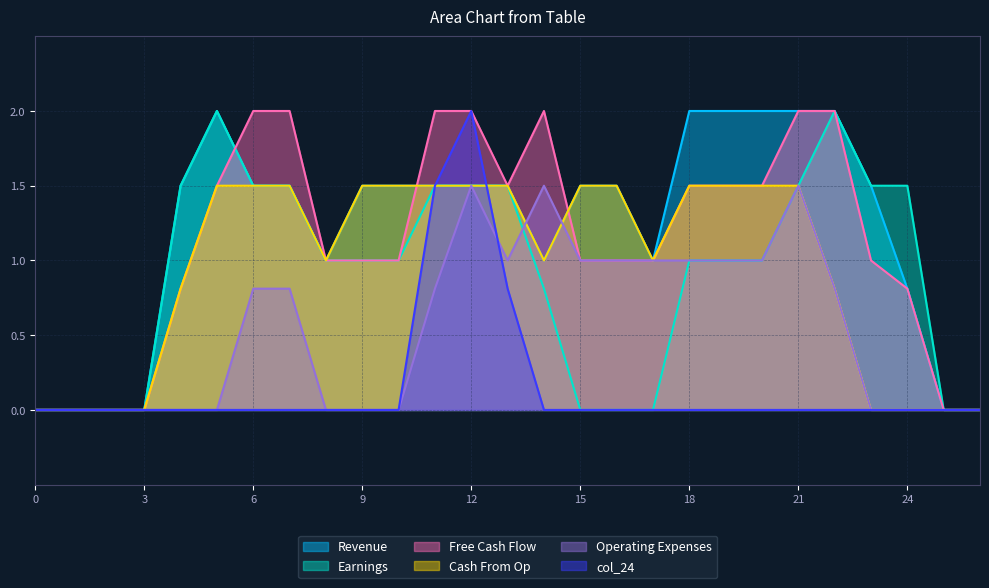

At how many categories does at least one series exceed 1?

19